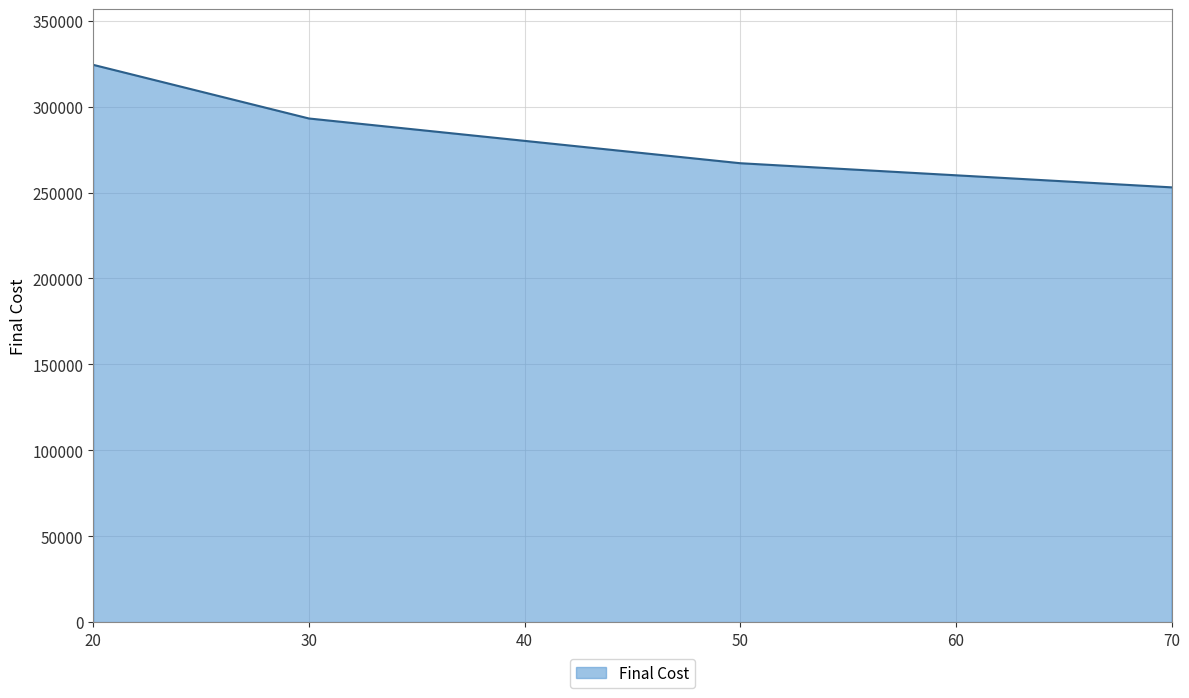

Reading left to right, extract all data points from this chart.

20=324322.6	30=293103.7	50=267068.6	70=253024.5